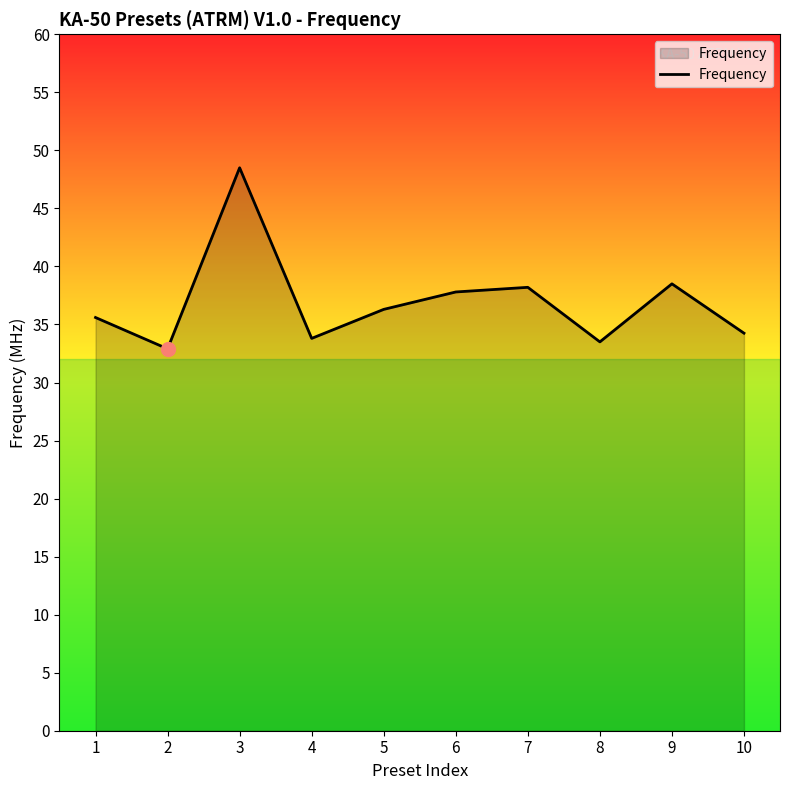

Is it true that the value at 6 is 20.5?

False